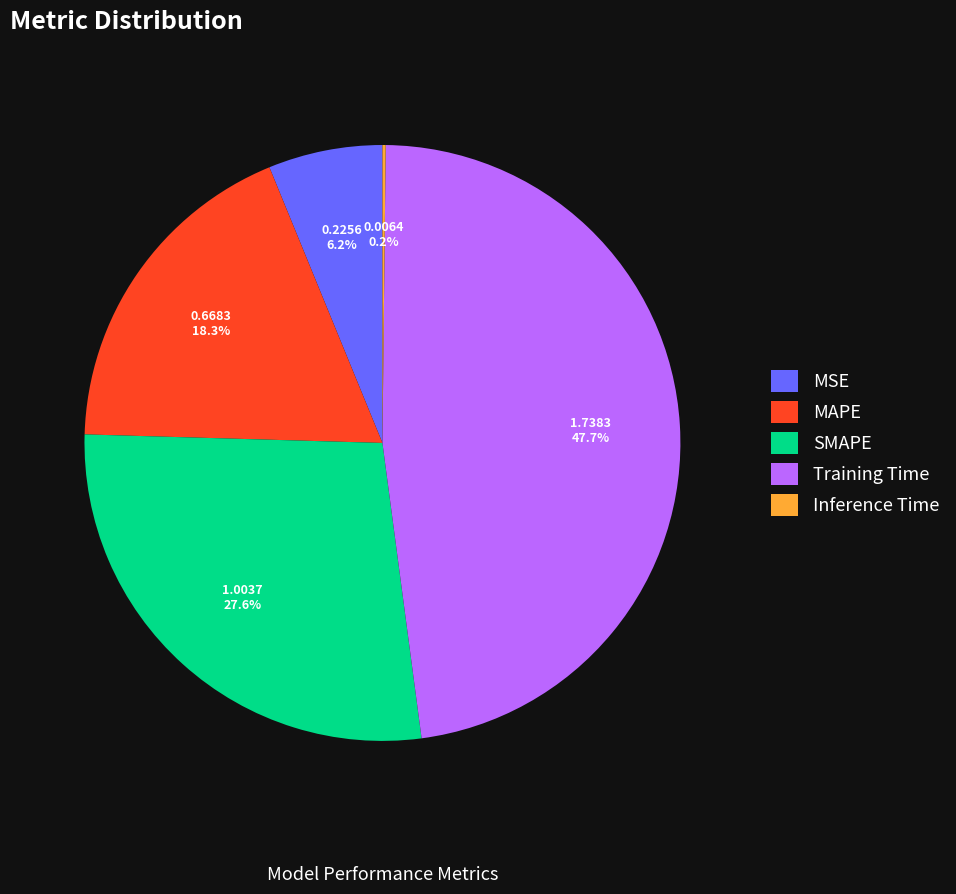

Which category has the biggest portion of the pie?

Training Time